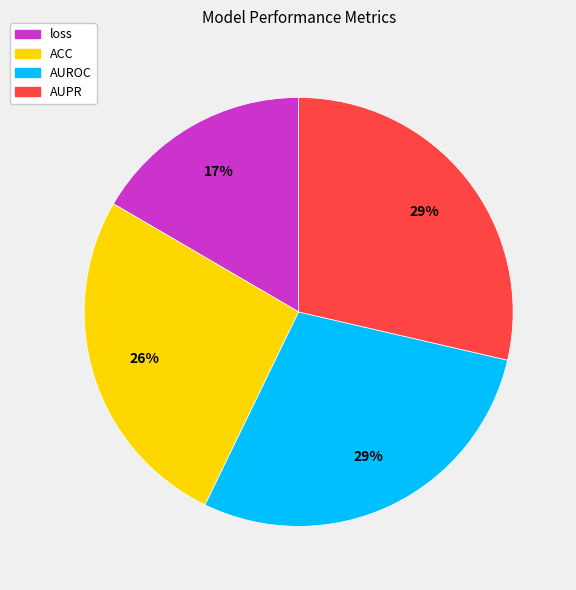

What is the smallest slice in the pie chart?

loss